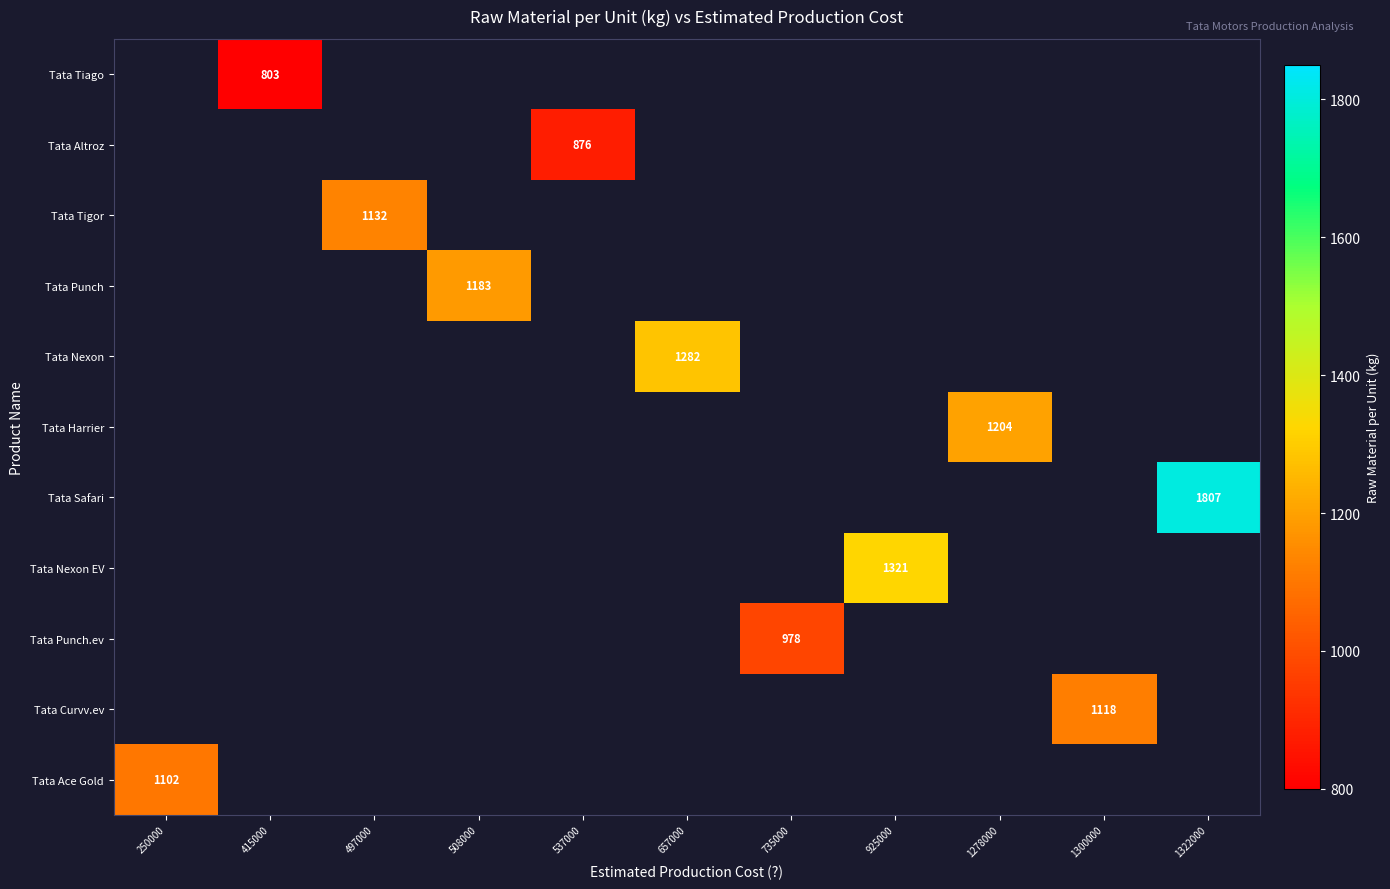

True or false: Tata Nexon EV has a value of 2119 at 925000.

False